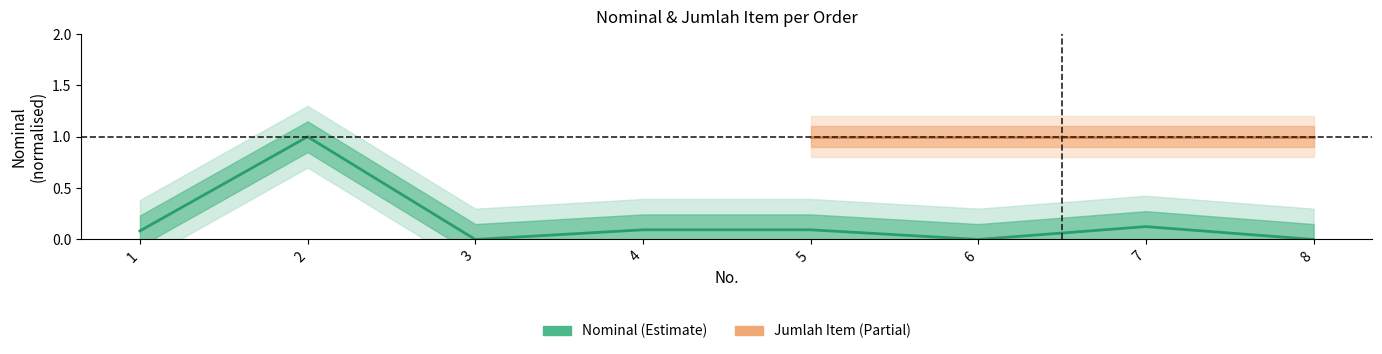

What is the change in value from 5 to 8?

-0.1